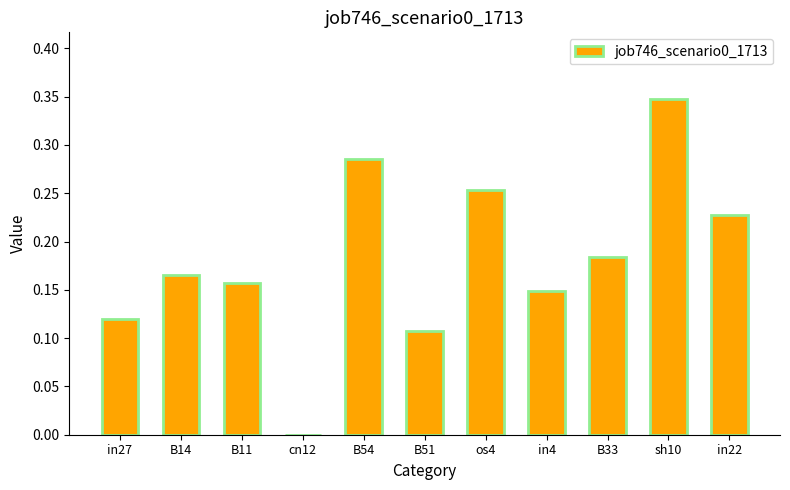

What is the sum of all values?

2.0